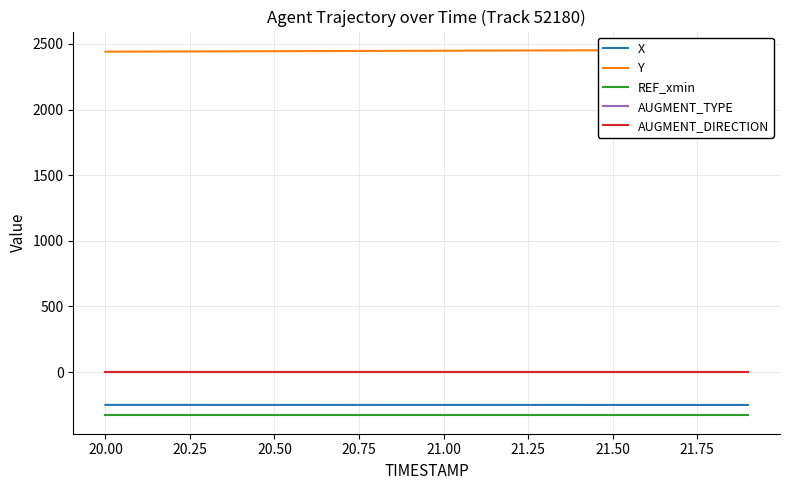

What is the value of the REF_xmin point at the 6th from the left?

-330.0